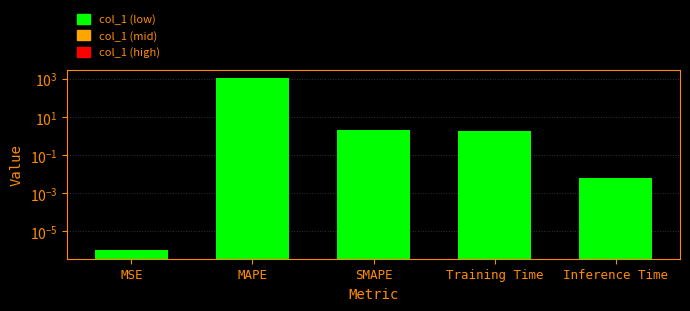

How many series are shown in this chart?

1